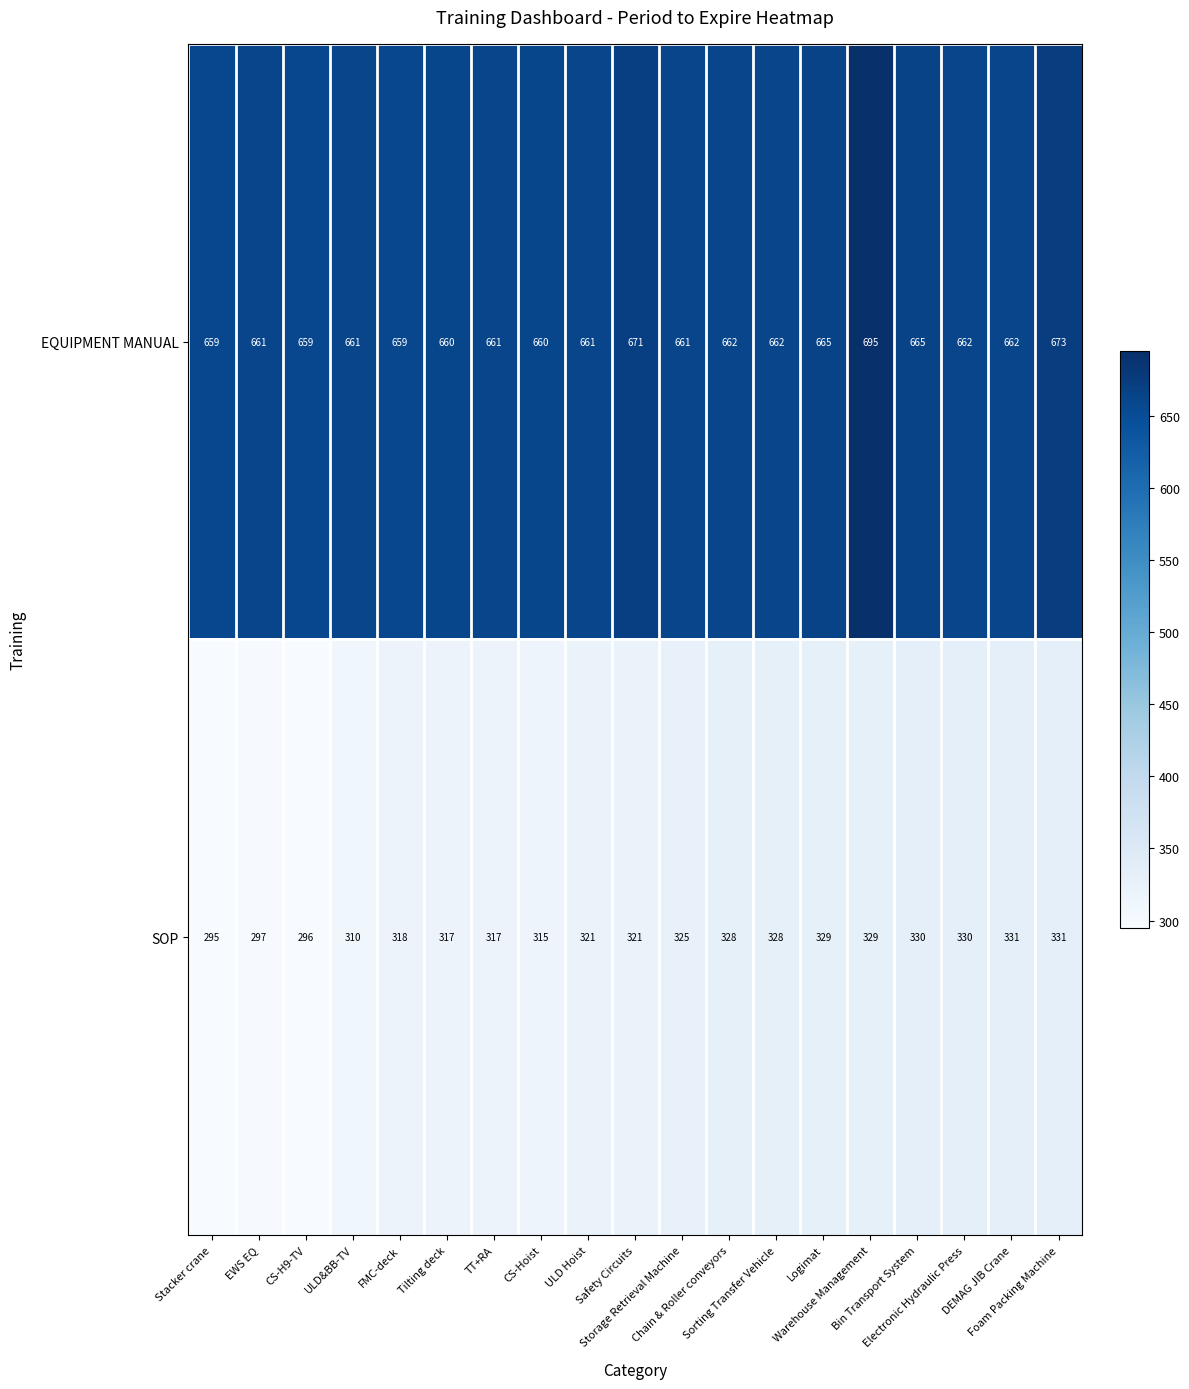

At which category does the chart reach its minimum across all series?

Stacker crane